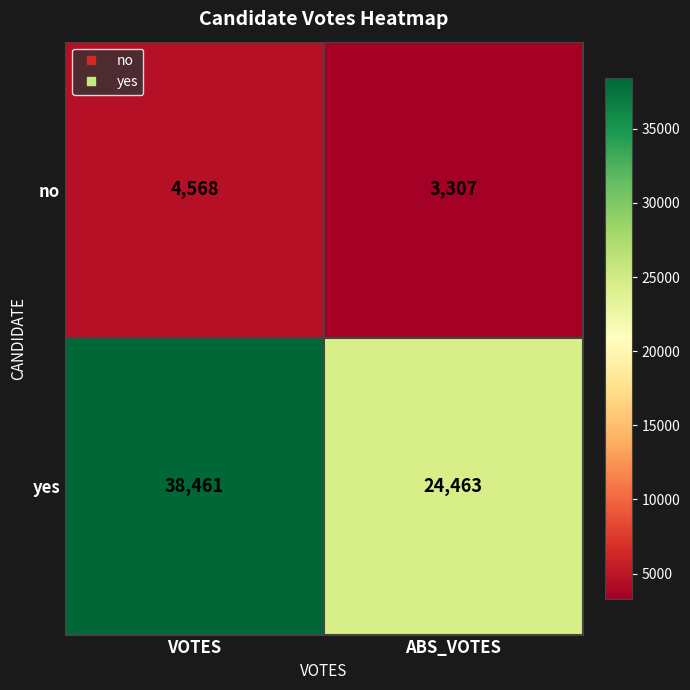

What is the greatest value displayed?

38461